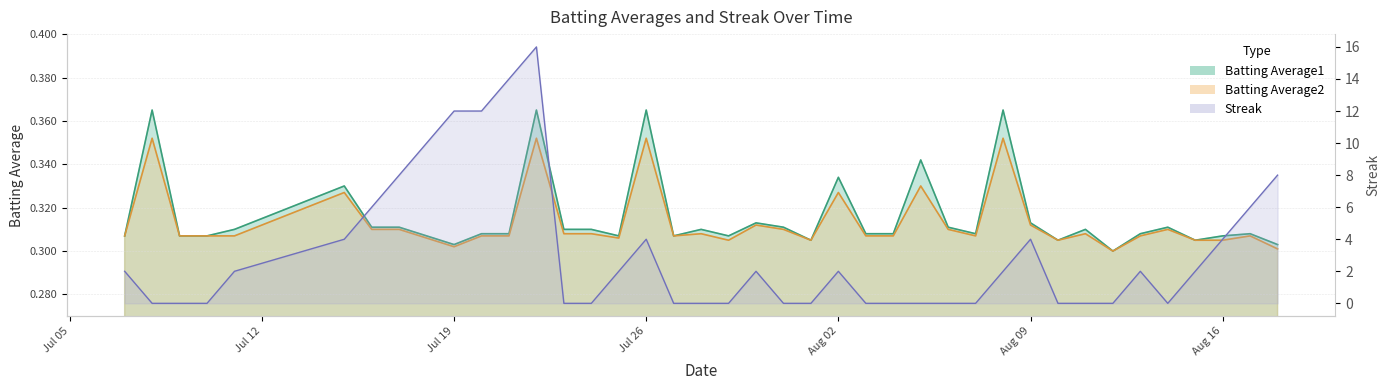

Between 2010-07-24 and 2010-08-04, which series saw the biggest shift?

Batting Average1